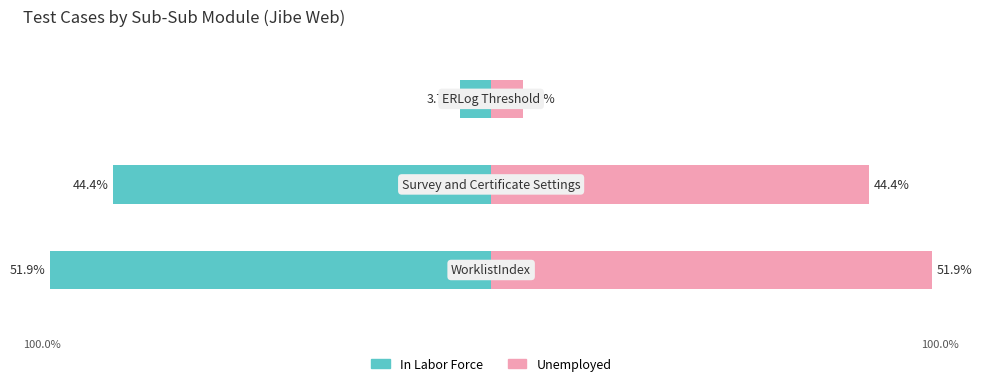

Reading left to right, extract all data points from this chart.

In Labor Force: 0=-51.9	1=-44.4	2=-3.7
Unemployed: 0=51.9	1=44.4	2=3.7